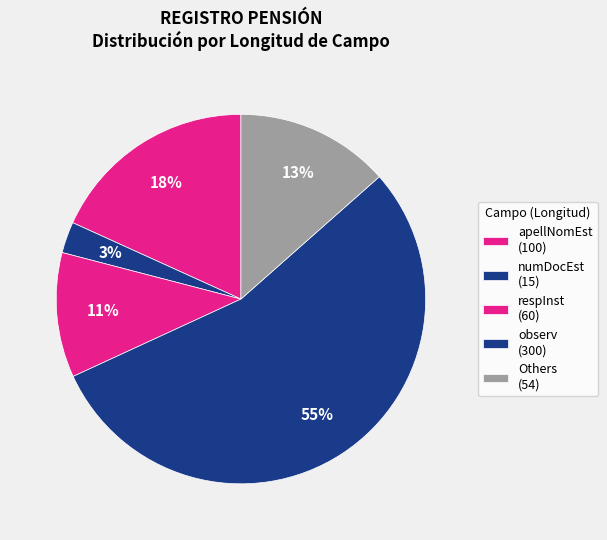

Which category has the biggest portion of the pie?

observ